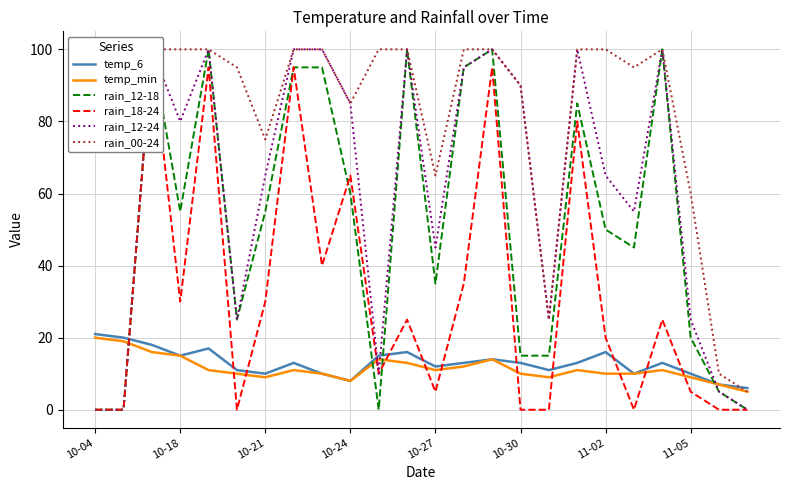

Is it true that temp_min equals 10 at 10-30?

True